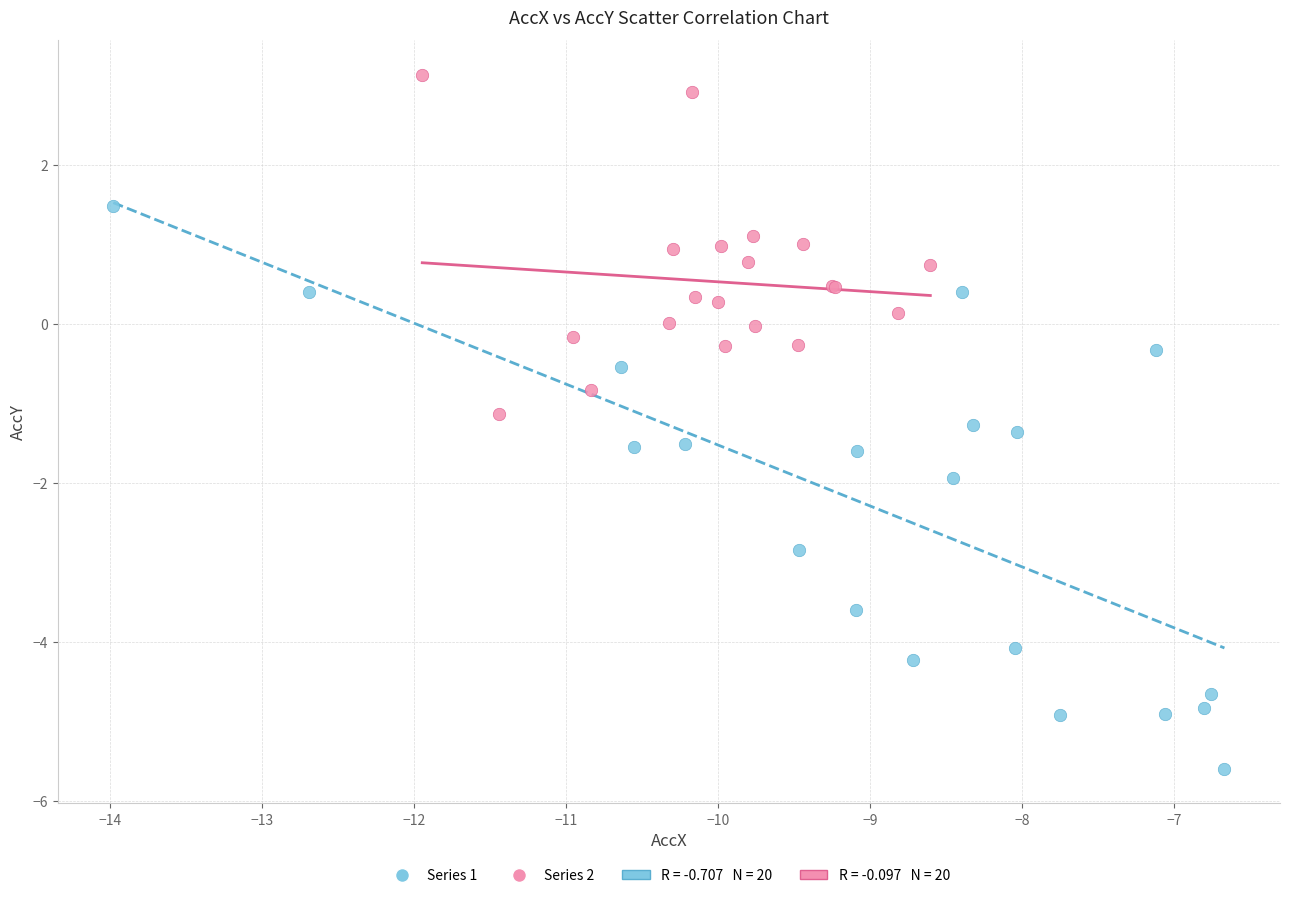

Which series contains the lowest Y value?

Series 1